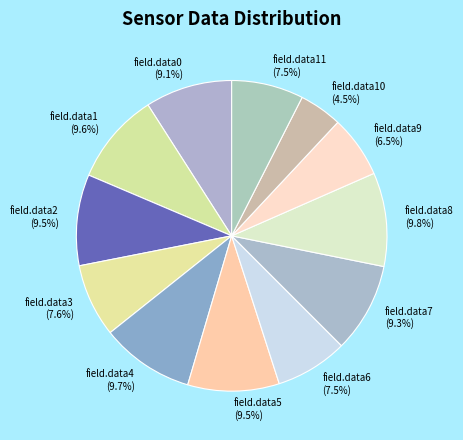

What is the ratio of the value at field.data7 to the value at field.data10?

2.1